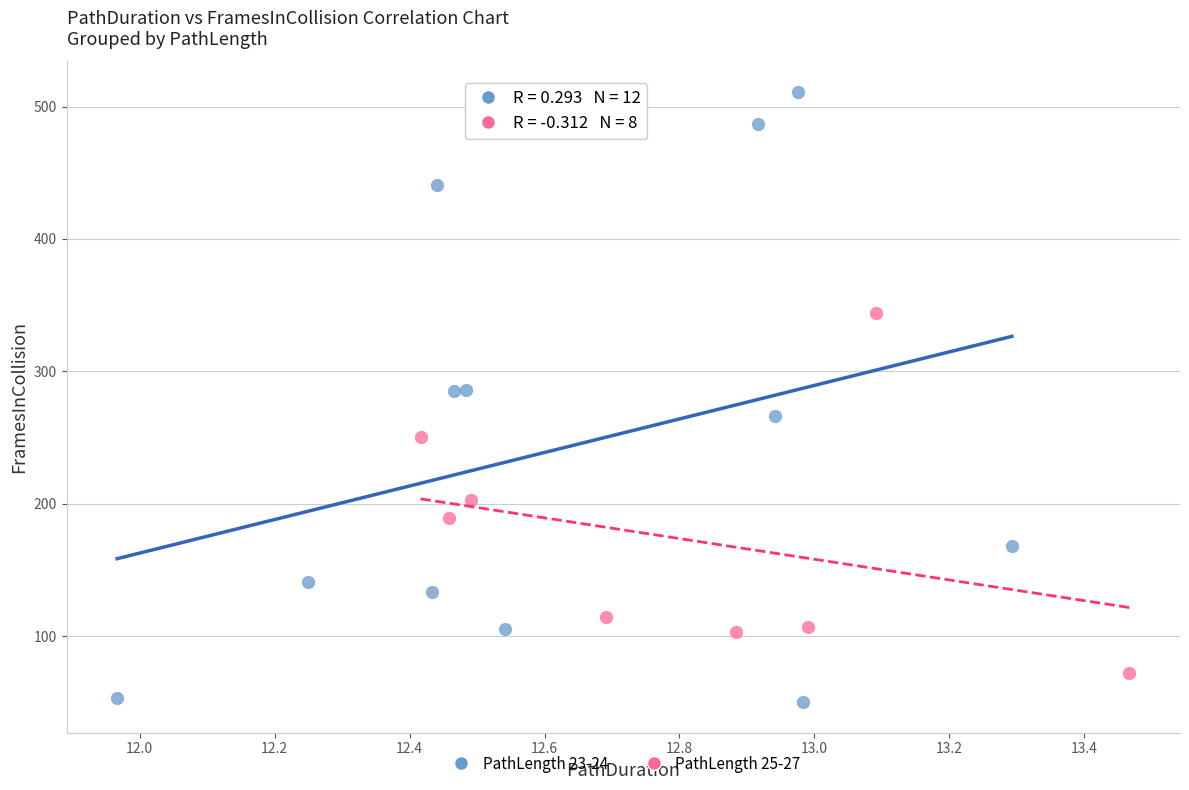

Which series has the widest spread of Y values?

PathLength 23-24